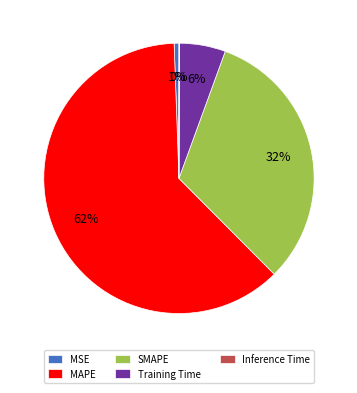

Is it true that MSE is 11% of the pie?

False